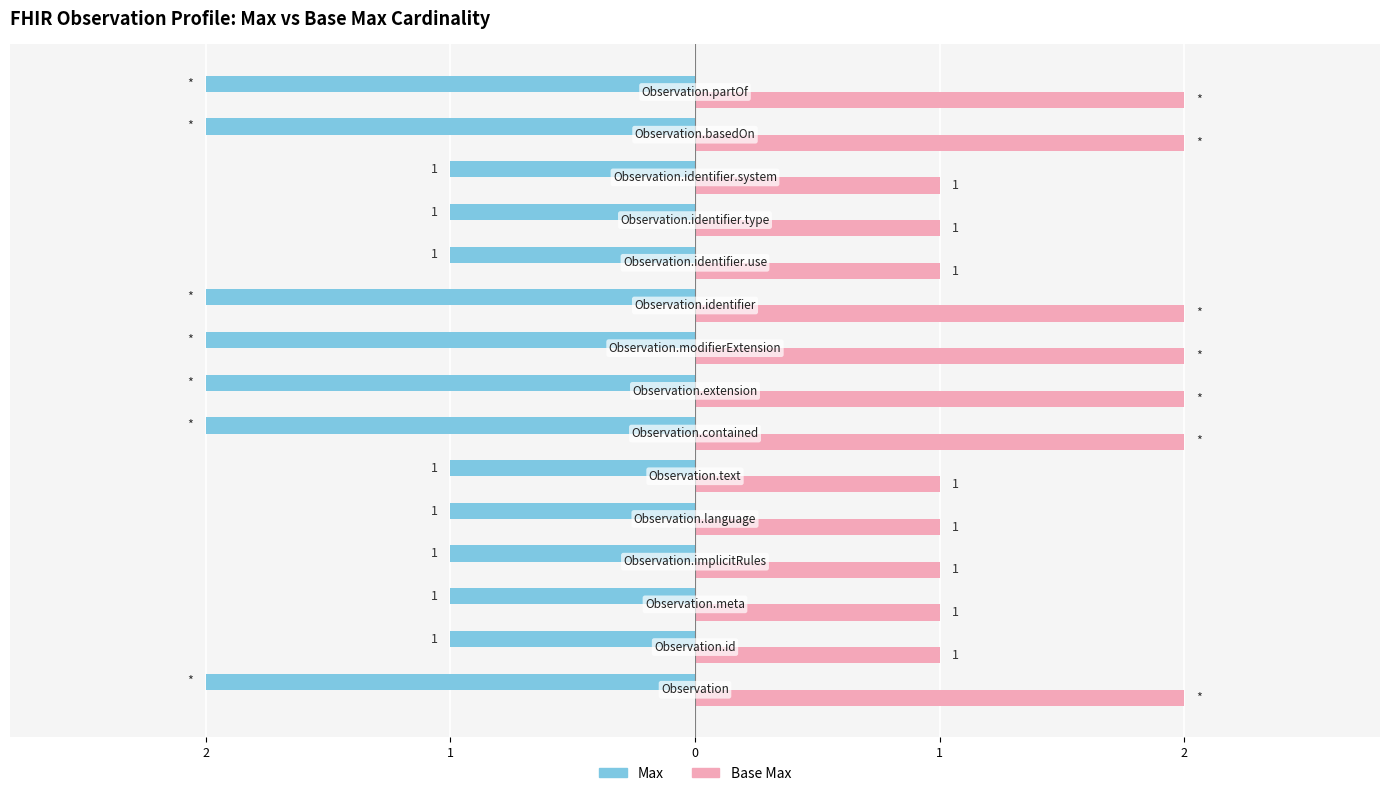

List the series in order of their peak value, highest first.

Base Max, Max